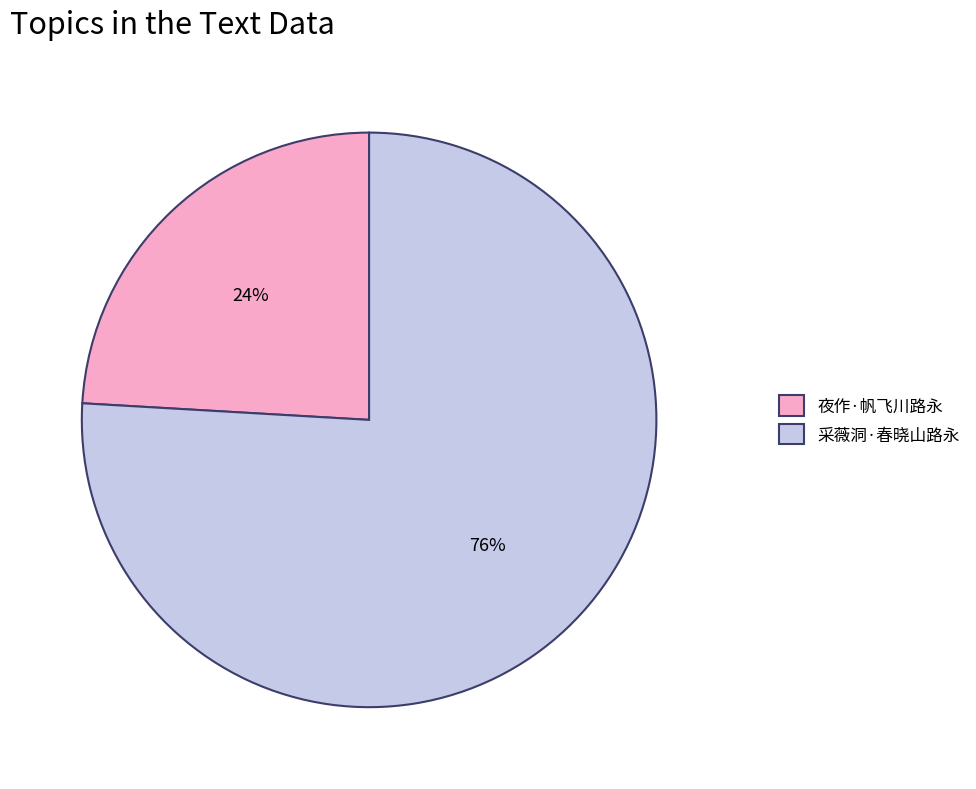

To the nearest percent, what portion does 采薇洞·春晓山路永 represent?

76%